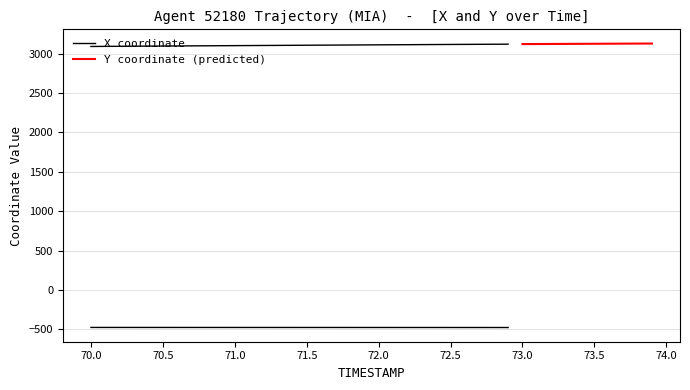

True or false: X and Y intersect in this chart.

False